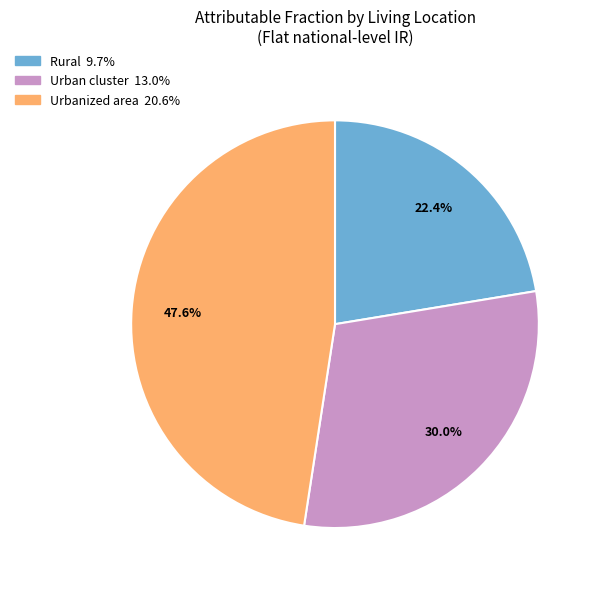

To the nearest percent, what is the combined percentage of Urbanized area and Rural?

70%